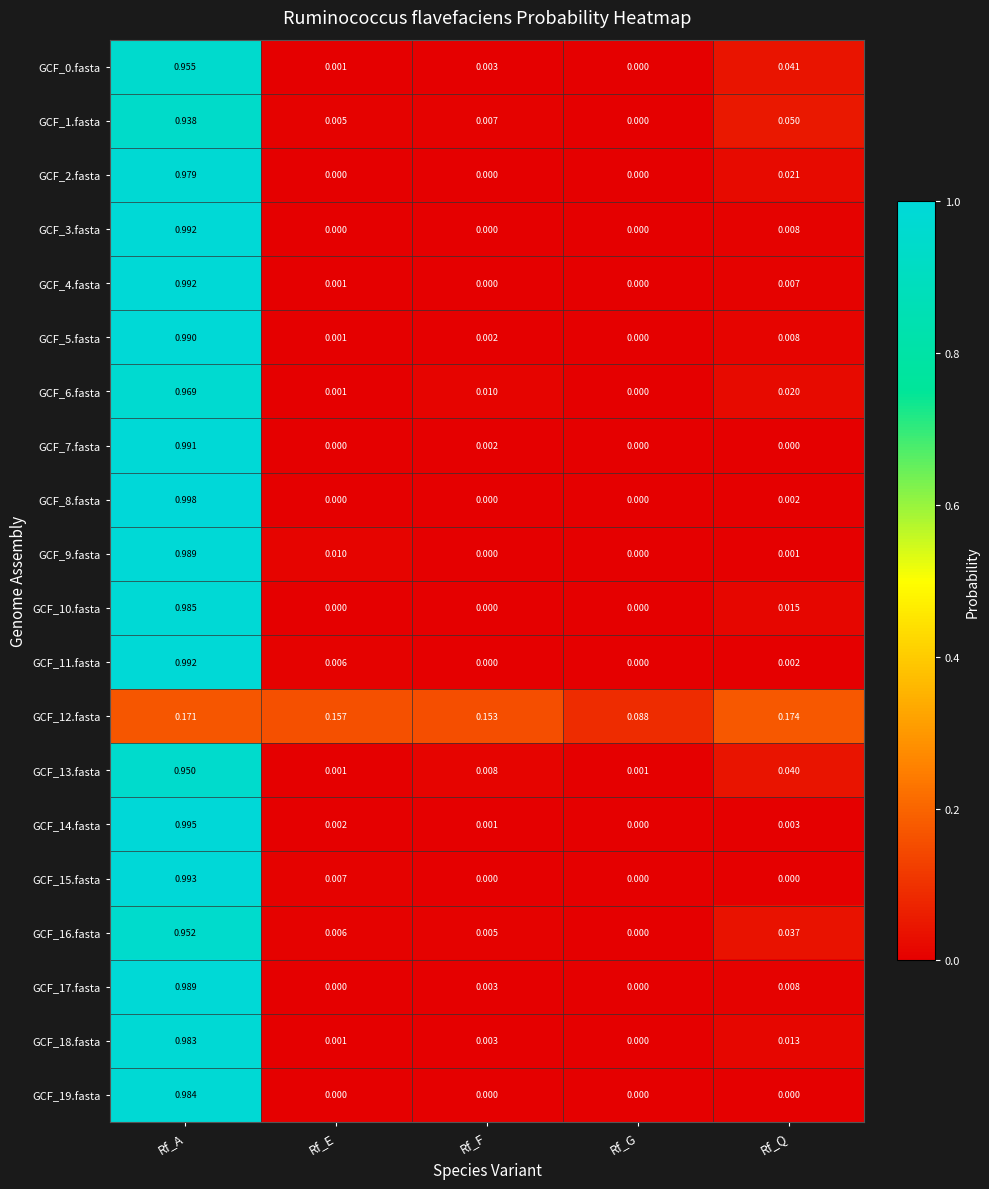

Is the value of GCF_14.fasta at Rf_G greater than the value of GCF_13.fasta at Rf_F?

No